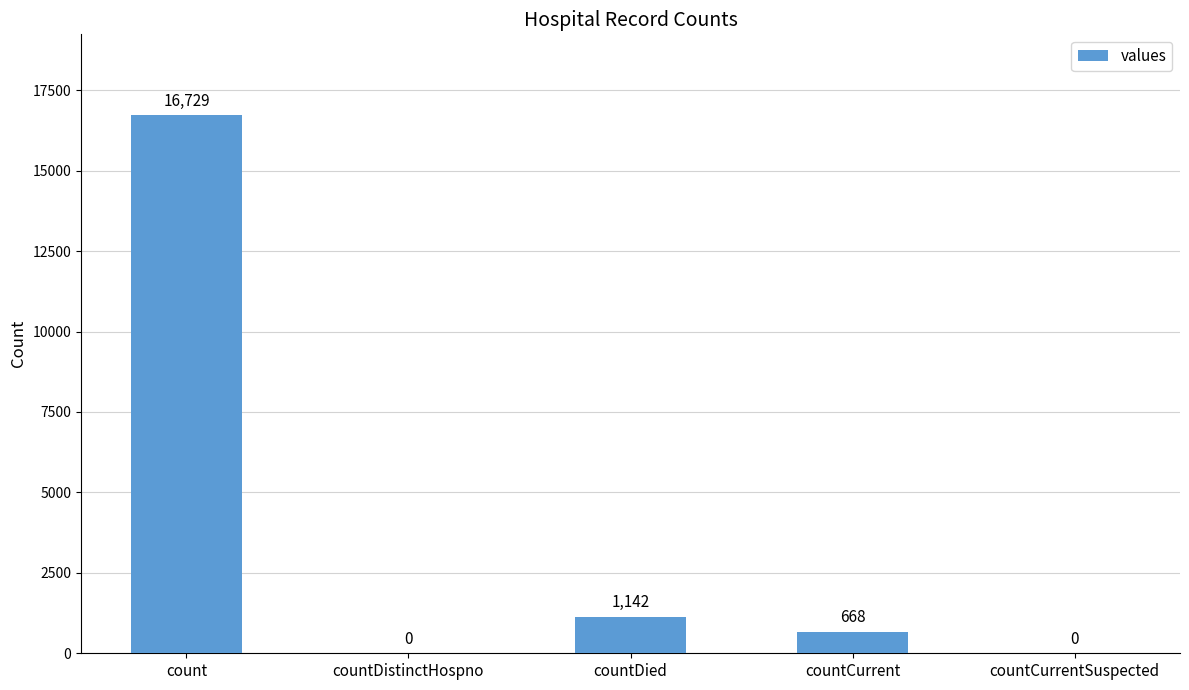

What is the sum of all values?

18539